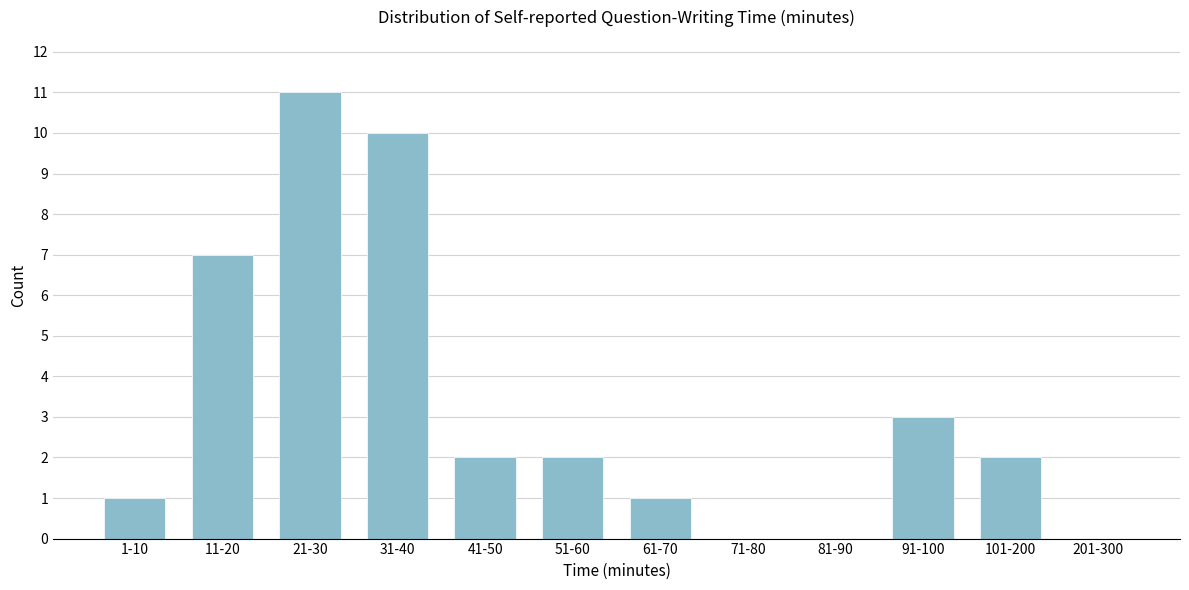

Reading right to left, transcribe all the data shown in this chart.

201-300=0	101-200=2	91-100=3	81-90=0	71-80=0	61-70=1	51-60=2	41-50=2	31-40=10	21-30=11	11-20=7	1-10=1